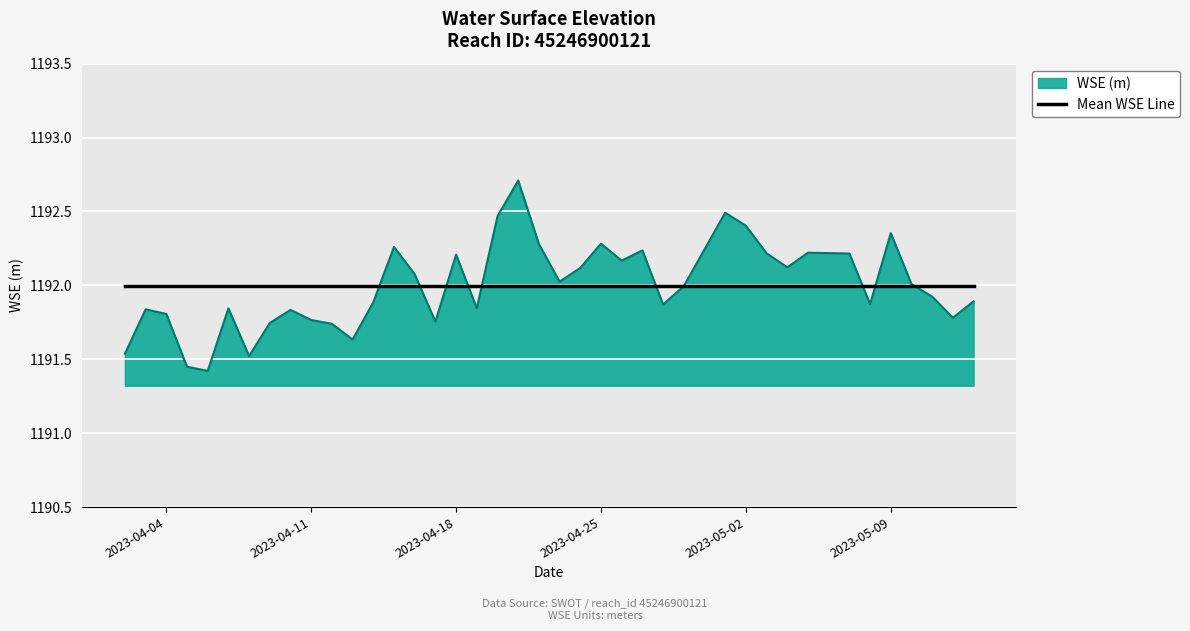

What is the highest value of the Mean WSE Line series?

1192.0